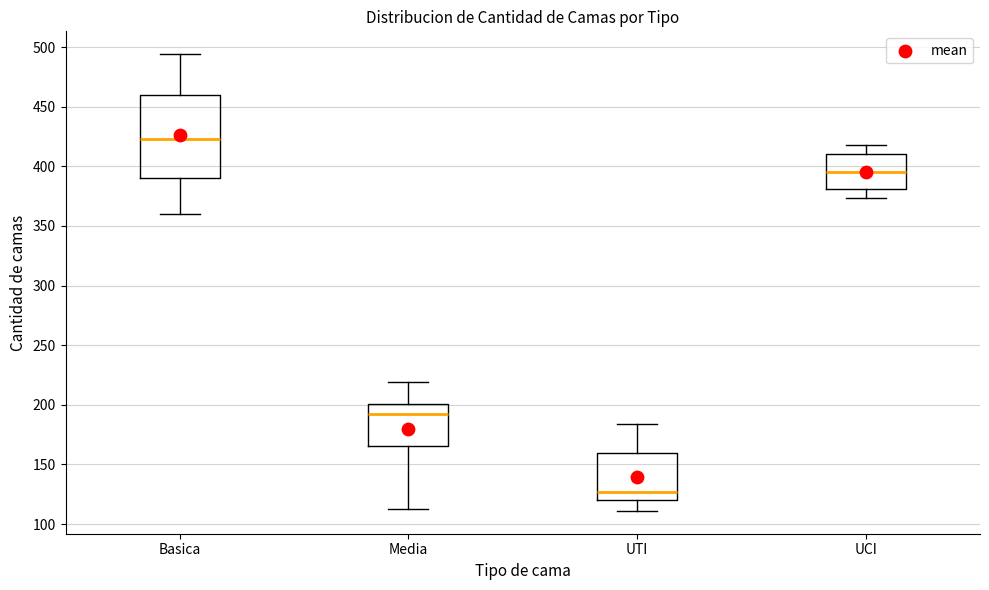

Which box has the highest median line?

Basica